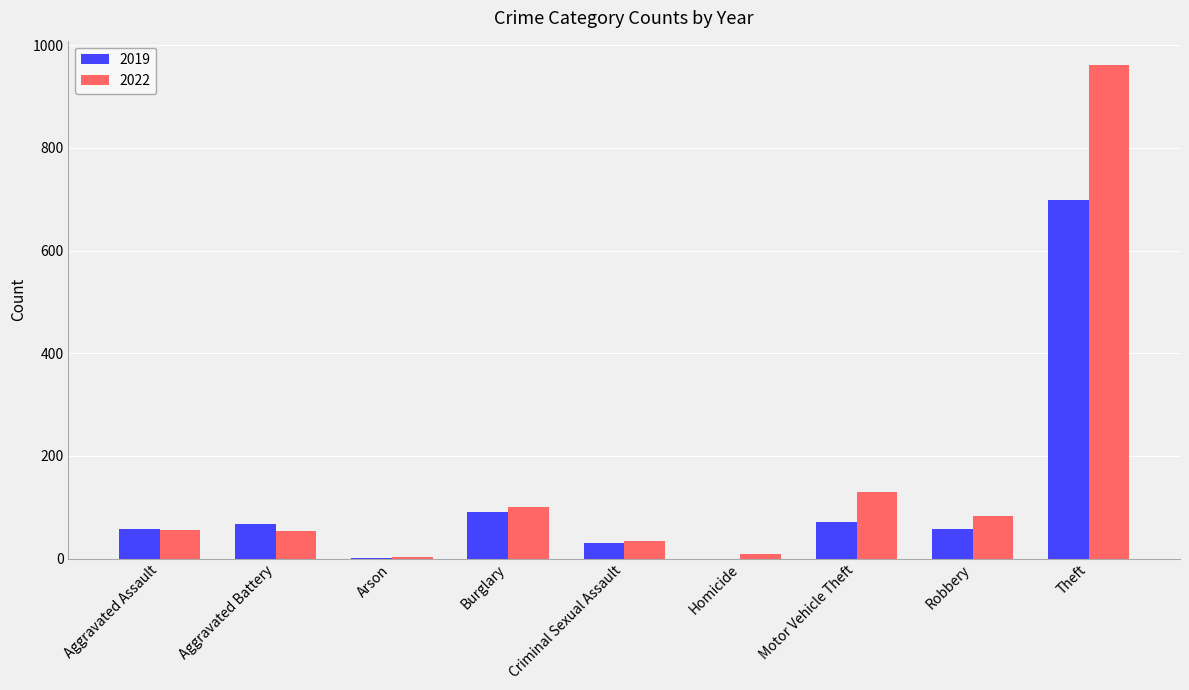

The 2022 series shows 101 at Burglary. True or false?

True